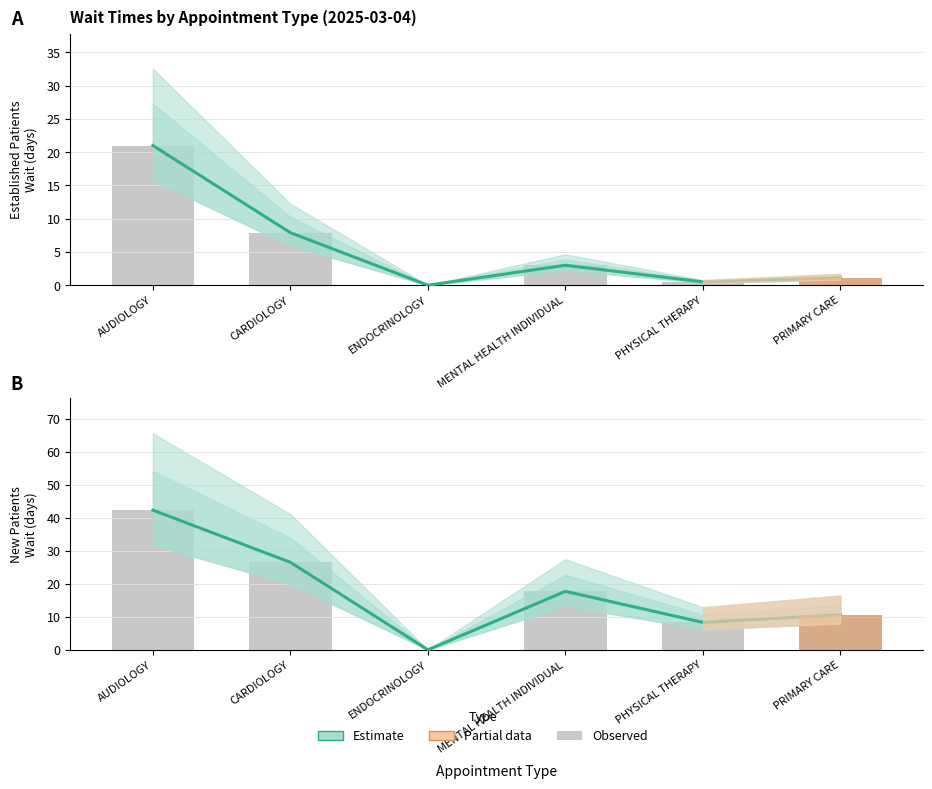

Which category has the lowest value in the NewPatients series?

ENDOCRINOLOGY